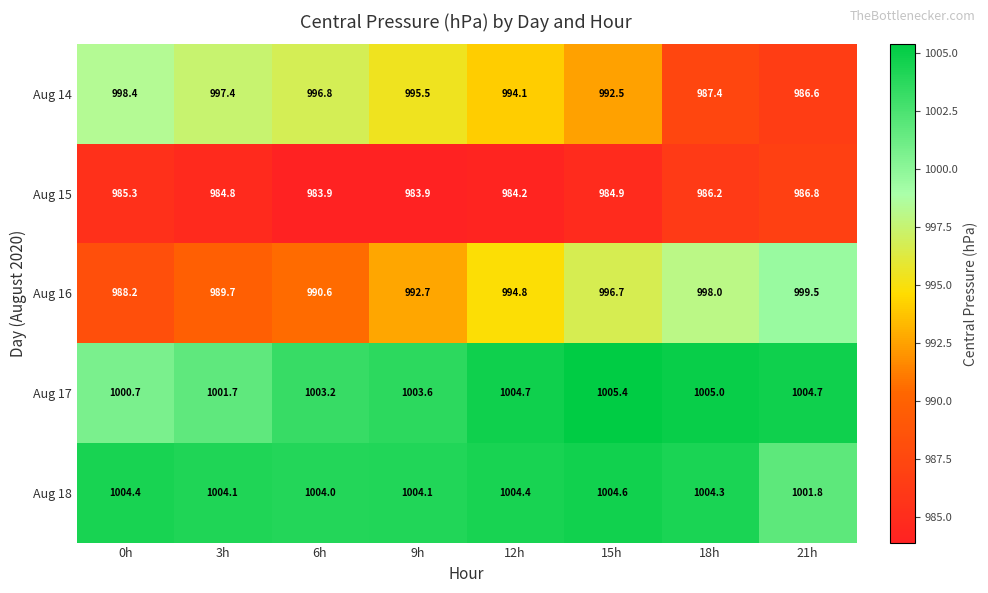

True or false: Aug 16 has a value of 988.2 at 0h.

True